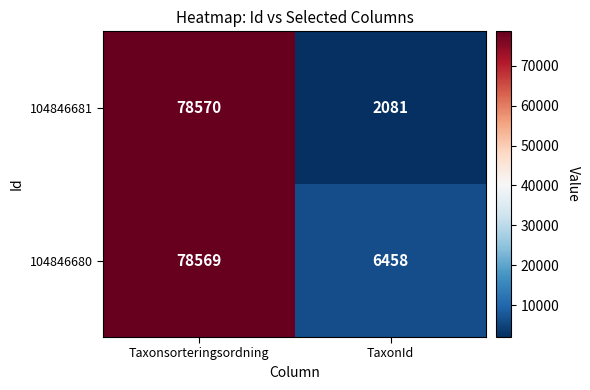

Reading right to left, what are all the values shown in this chart?

104846681: 2081	78570
104846680: 6458	78569